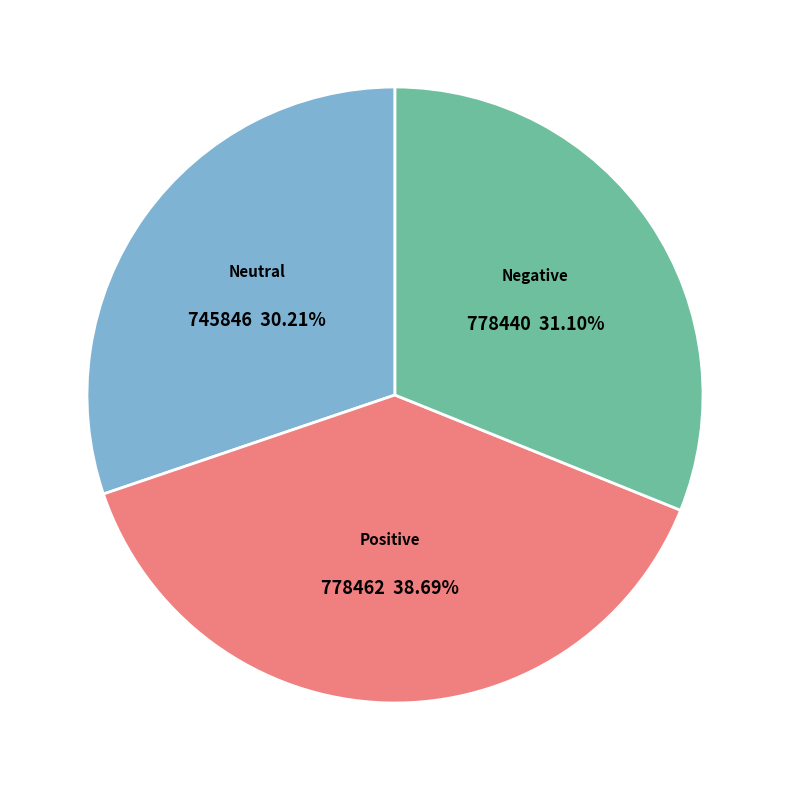

Is there any slice that represents more than half of the pie?

No